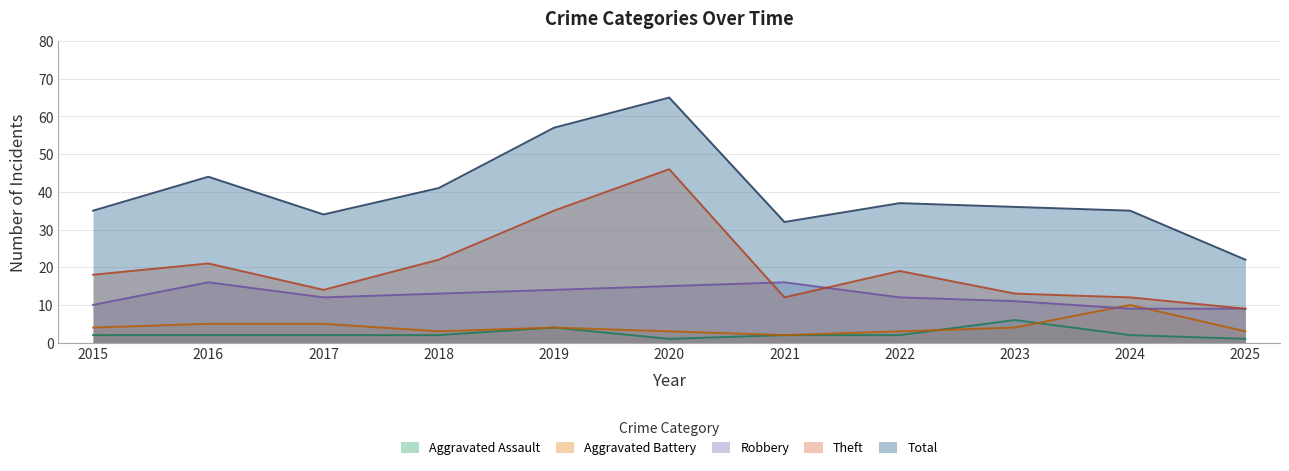

Reading left to right, transcribe all the data shown in this chart.

Aggravated Assault: 2	2	2	2	4	1	2	2	6	2	1
Aggravated Battery: 4	5	5	3	4	3	2	3	4	10	3
Robbery: 10	16	12	13	14	15	16	12	11	9	9
Theft: 18	21	14	22	35	46	12	19	13	12	9
Total: 35	44	34	41	57	65	32	37	36	35	22